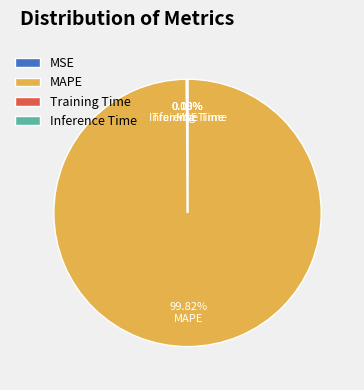

Which category has the biggest portion of the pie?

MAPE